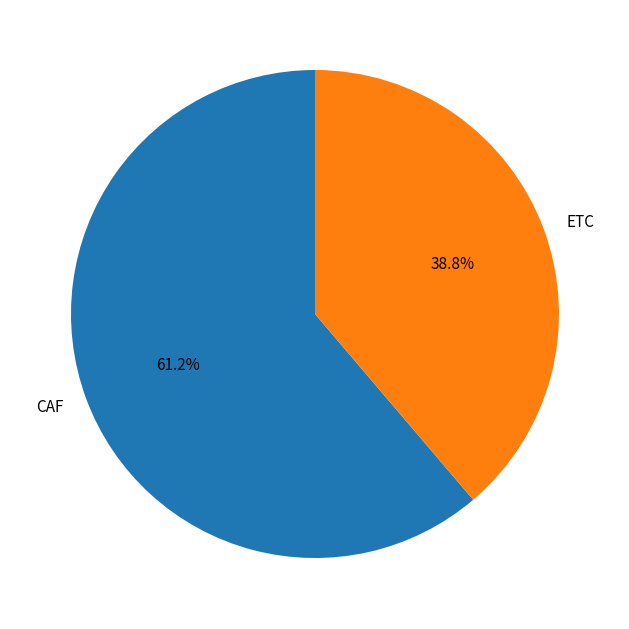

What portion of the pie excludes ETC?

61.2%